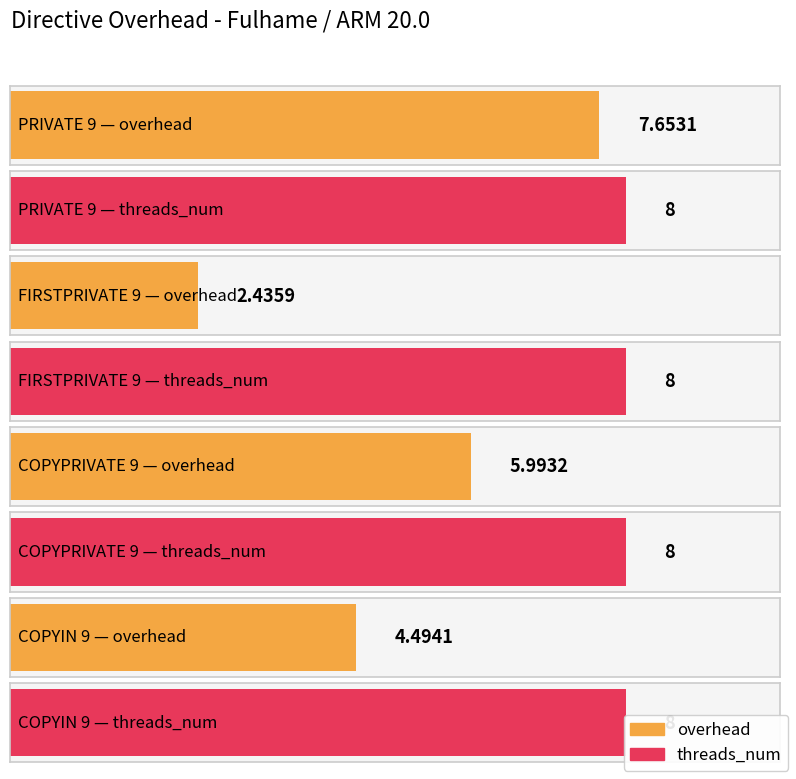

What is the average value of the overhead series?

5.1